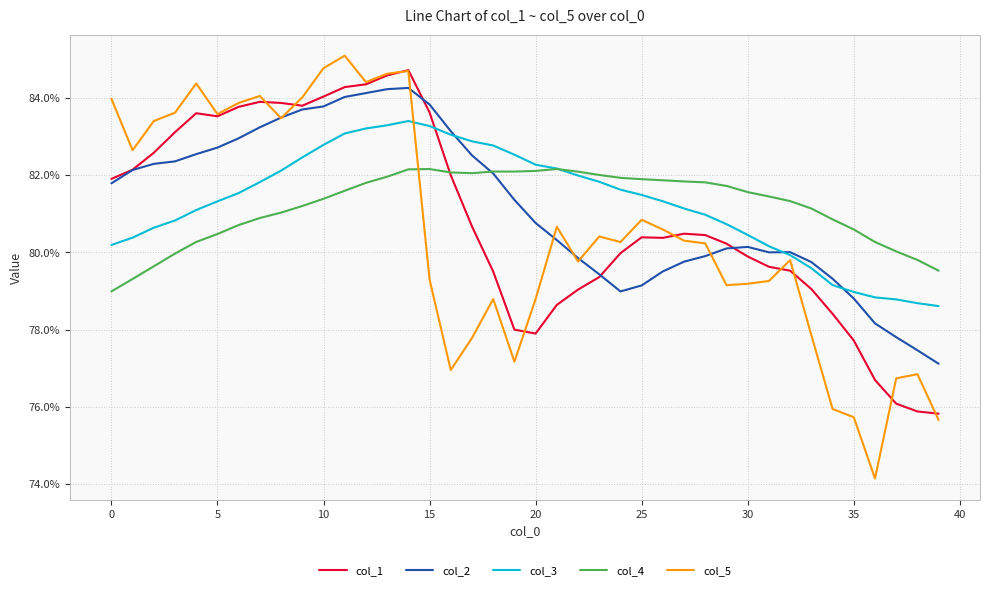

What is the sum of all col_1 values?

32.3